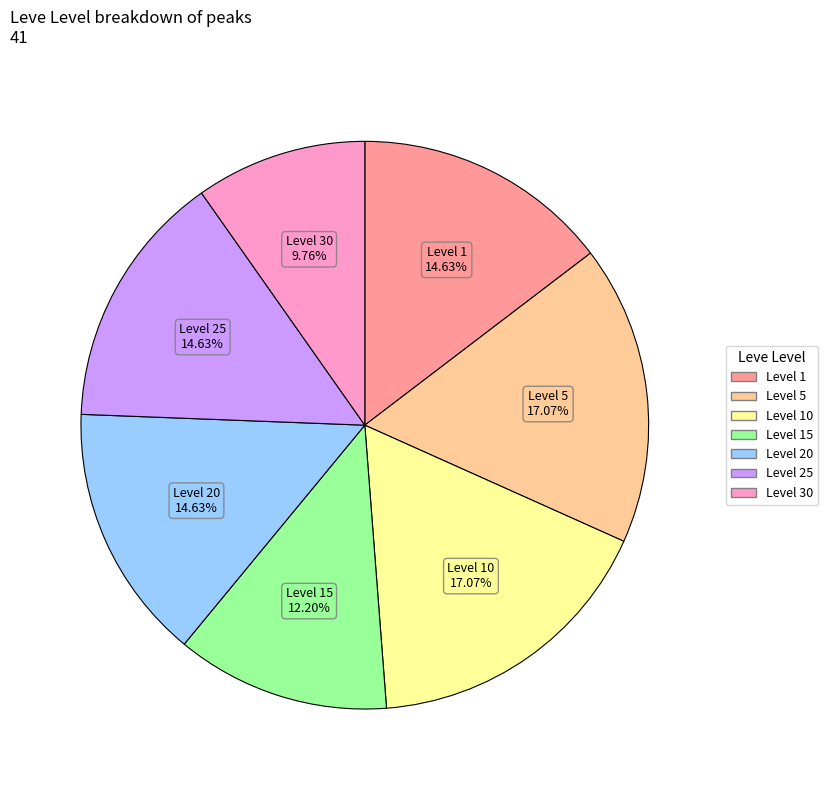

Count the number of slices in the pie.

7